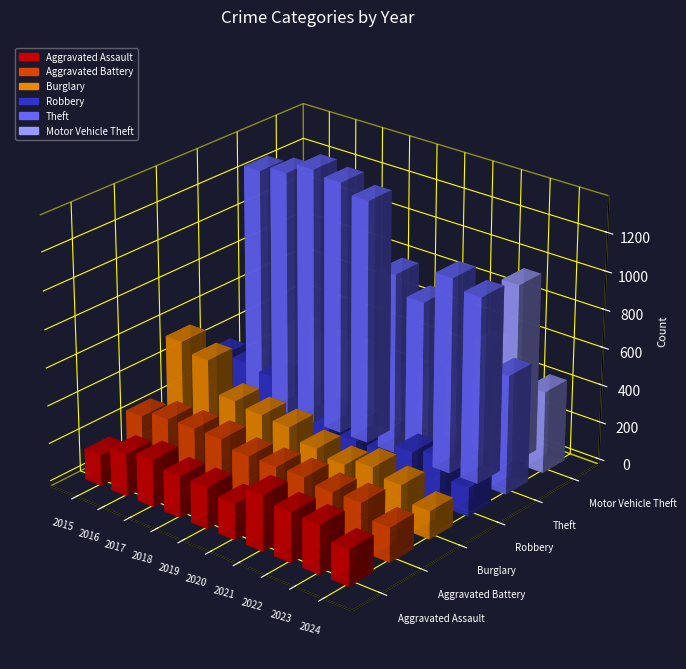

Reading left to right, transcribe all the data shown in this chart.

Aggravated Assault: 2015=164	2016=225	2017=251	2018=220	2019=220	2020=192	2021=295	2022=264	2023=259	2024=193
Aggravated Battery: 2015=259	2016=298	2017=303	2018=302	2019=267	2020=268	2021=270	2022=249	2023=252	2024=183
Burglary: 2015=552	2016=505	2017=339	2018=319	2019=308	2020=250	2021=220	2022=263	2023=226	2024=148
Robbery: 2015=372	2016=381	2017=356	2018=302	2019=263	2020=174	2021=175	2022=227	2023=257	2024=153
Theft: 2015=1263	2016=1297	2017=1359	2018=1337	2019=1288	2020=954	2021=856	2022=1032	2023=983	2024=627
Motor Vehicle Theft: 2015=299	2016=272	2017=285	2018=225	2019=262	2020=287	2021=332	2022=569	2023=945	2024=433